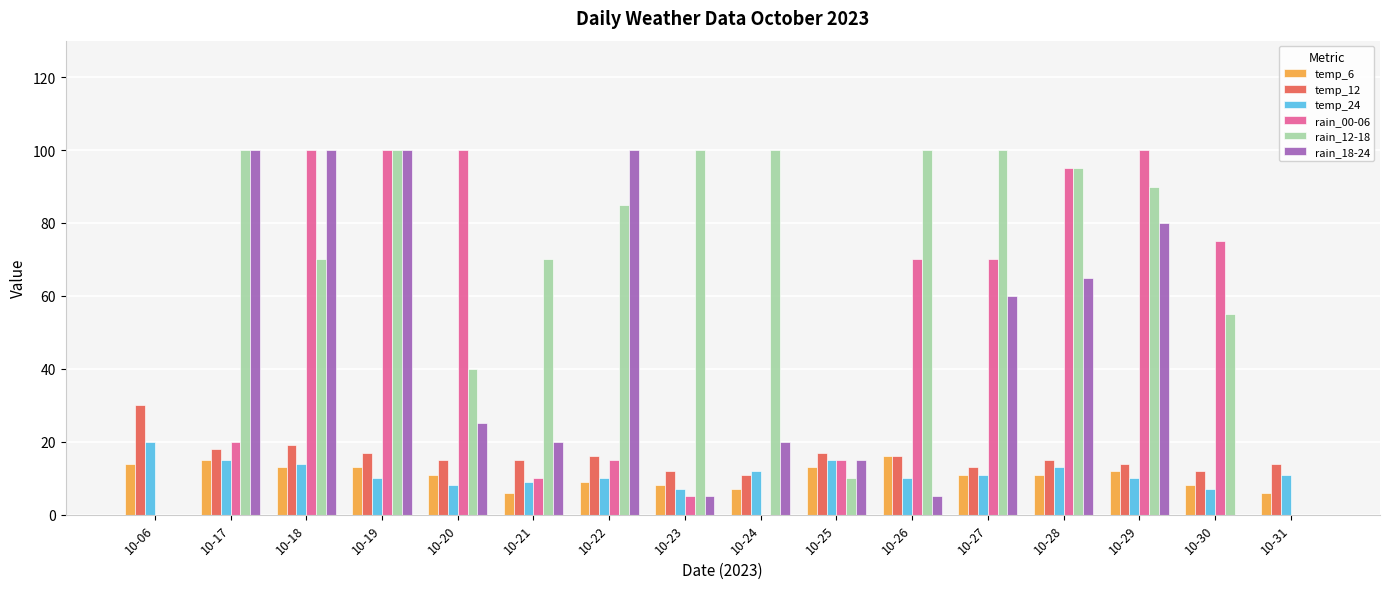

Does the chart contain stacked bars?

No